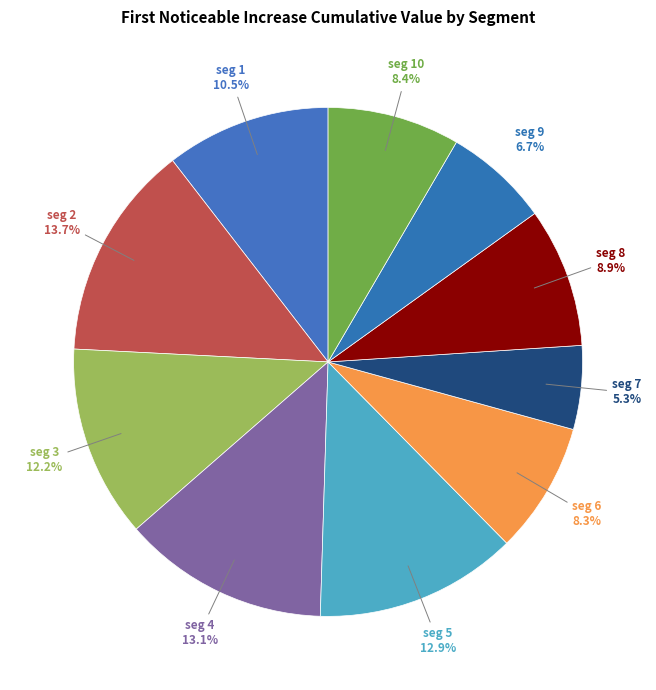

Count the number of slices in the pie.

10